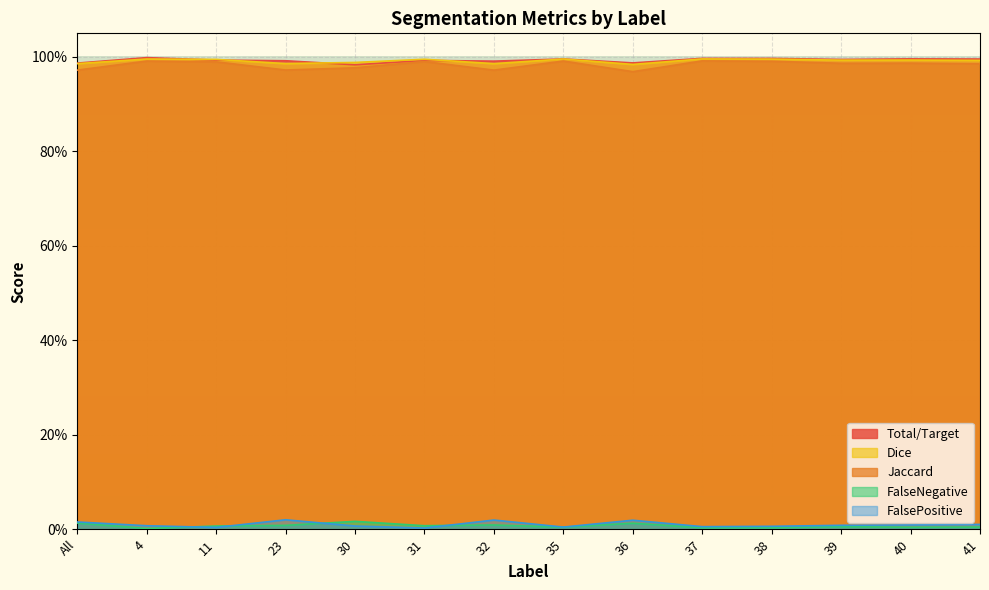

What is the label of the 2nd point from the right?

40